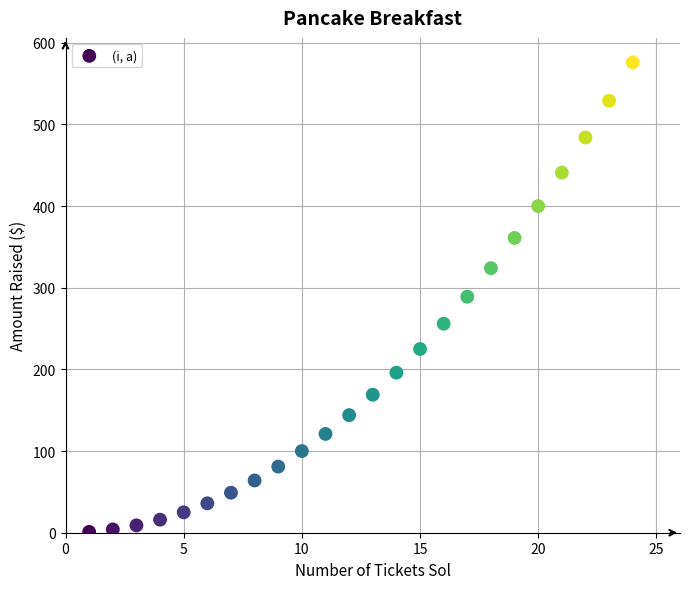

What is the range of X values (max minus min)?

23